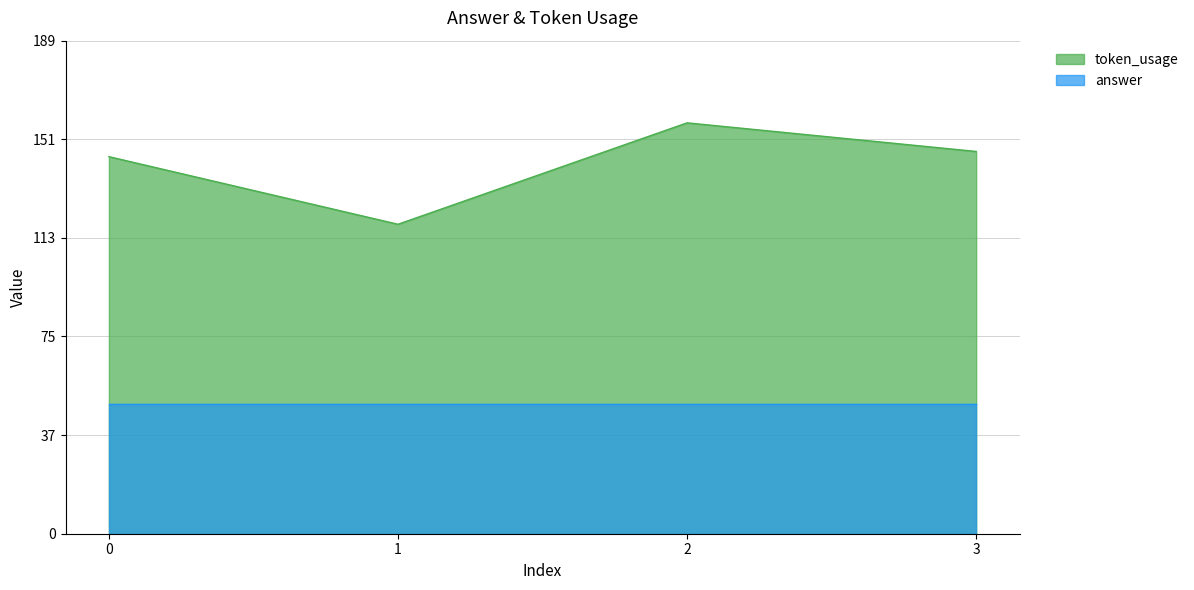

Which label corresponds to the largest value in the chart?

2